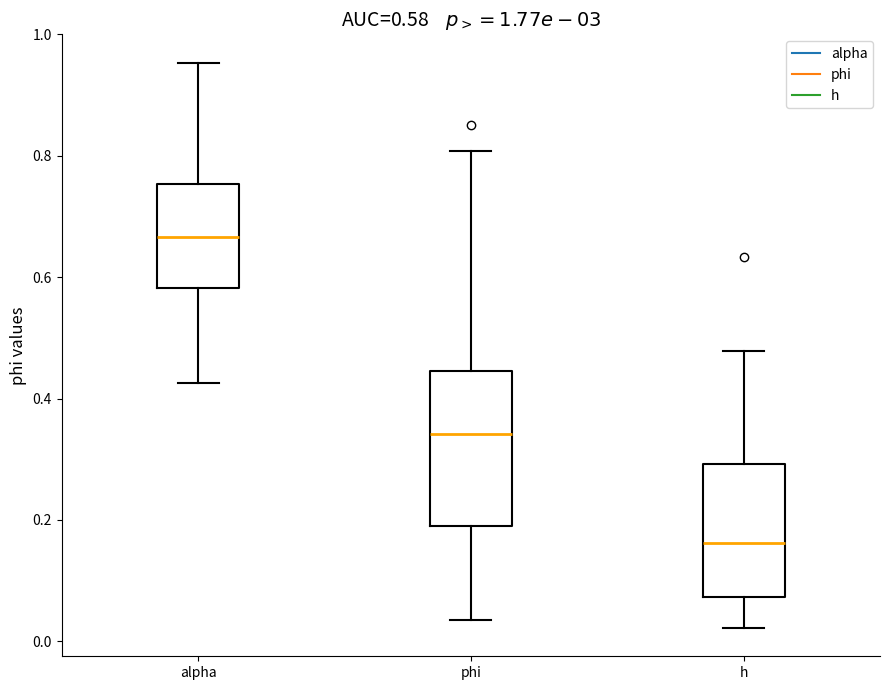

Which box has the highest median line?

alpha